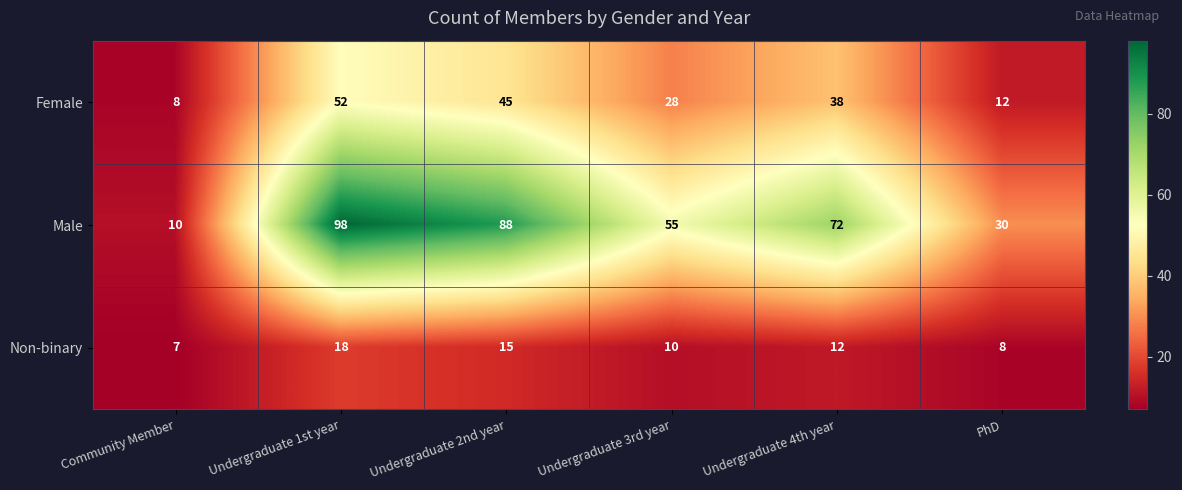

Count the Male values in the range 30 to 88.

4